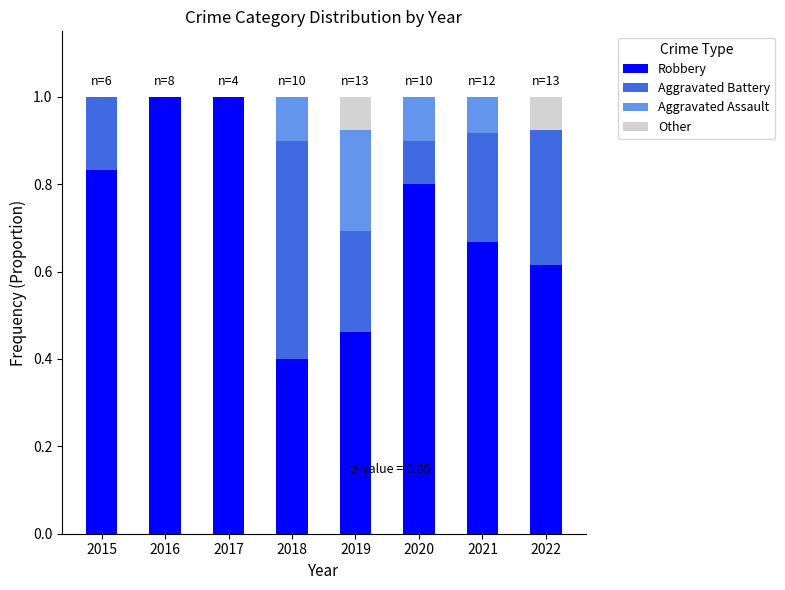

What is the total value across all series at 2016?

1.0